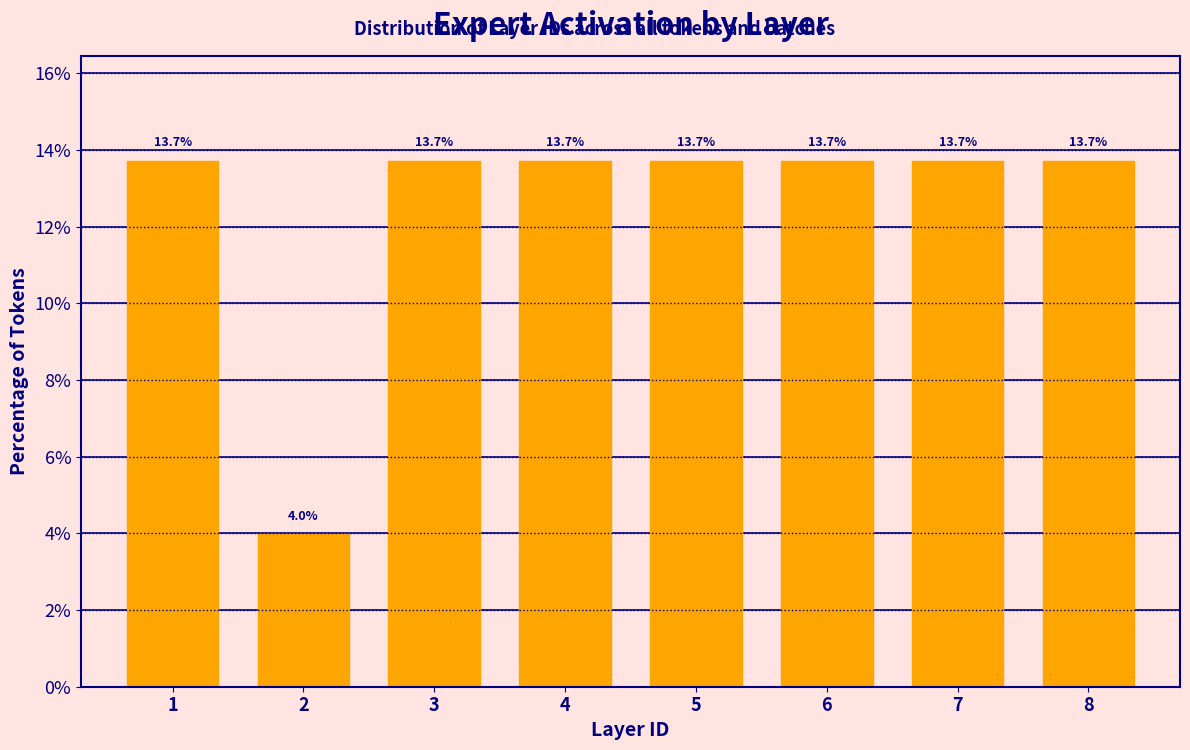

Reading left to right, transcribe all the data shown in this chart.

1=13.7	2=4.0	3=13.7	4=13.7	5=13.7	6=13.7	7=13.7	8=13.7